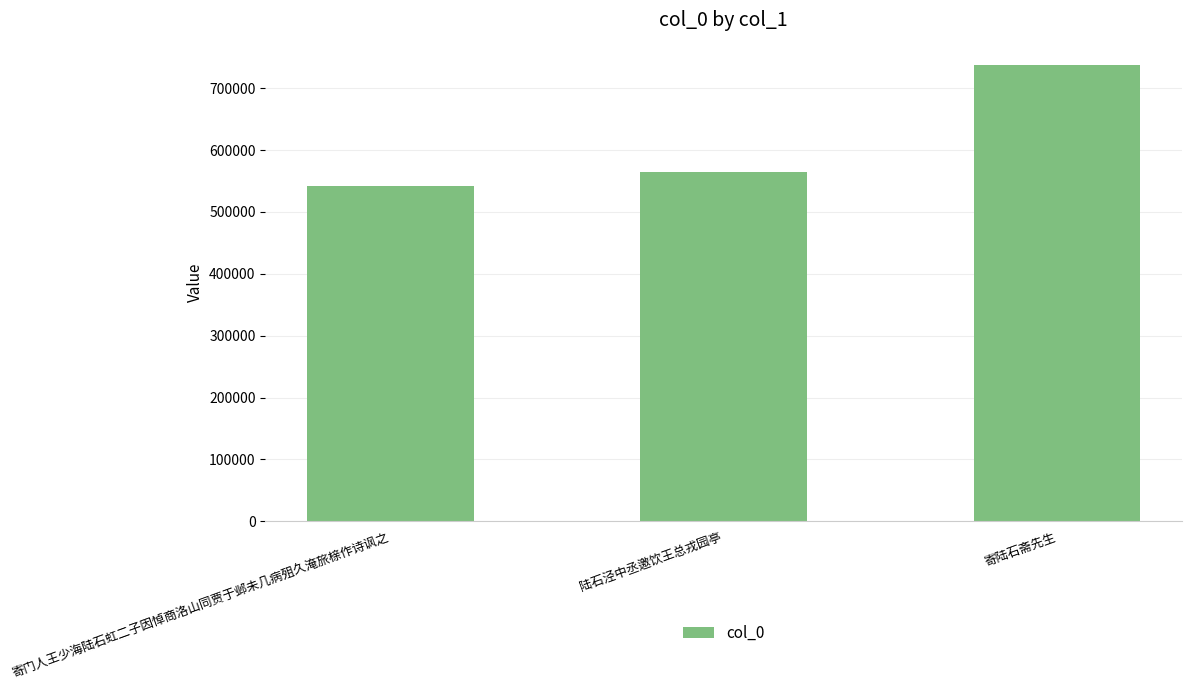

At which label is the value closest to 639622?

陆石泾中丞邀饮王总戎园亭